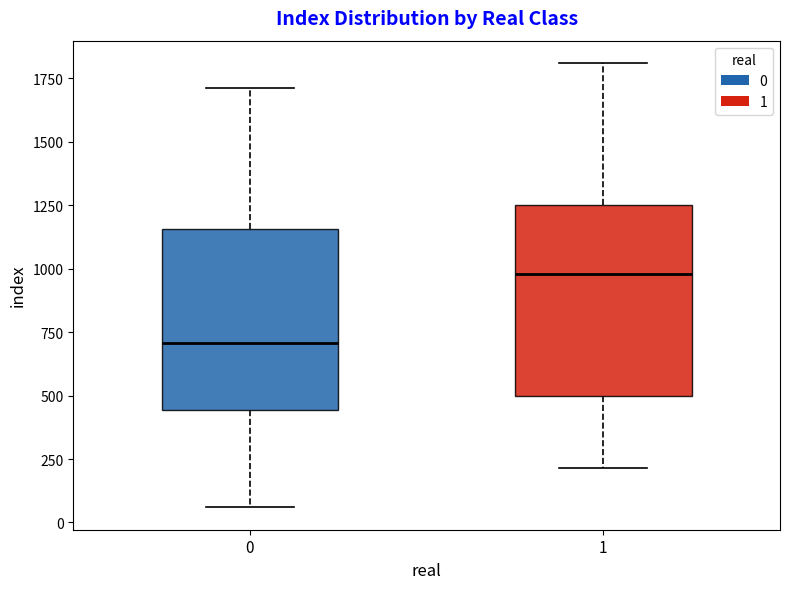

Reading left to right, transcribe this box plot: for each box, give where its median line is, the range the box spans, and where its two whiskers end, as read against the y-axis. The values are not printed on the chart, so give them approximately, as read against the axis.

0: median 700, box 450 to 1150, whiskers 50 to 1700
1: median 1000, box 500 to 1250, whiskers 200 to 1800